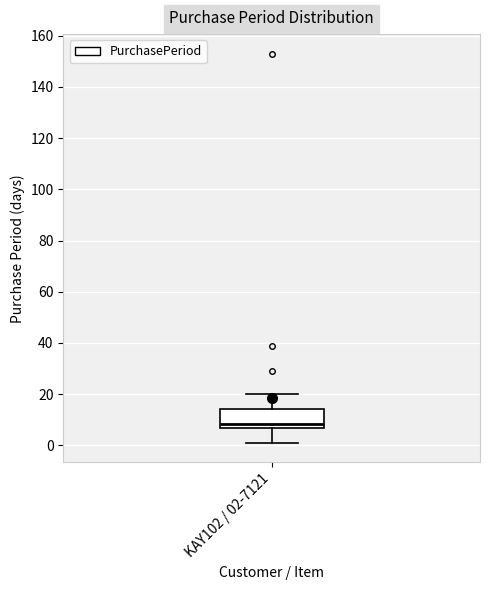

Transcribe this box plot: give where the median line is, the range the box spans, and where the two whiskers end, as read against the y-axis. The values are not printed on the chart, so give them approximately, as read against the axis.

median 8, box 6 to 14, whiskers 2 to 20